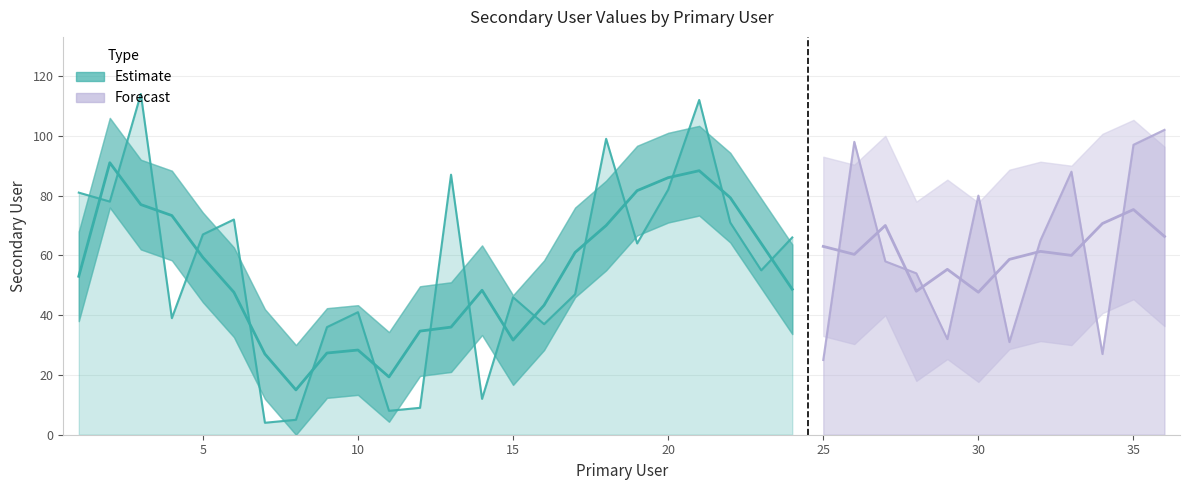

What is the difference between the maximum and minimum values?

110